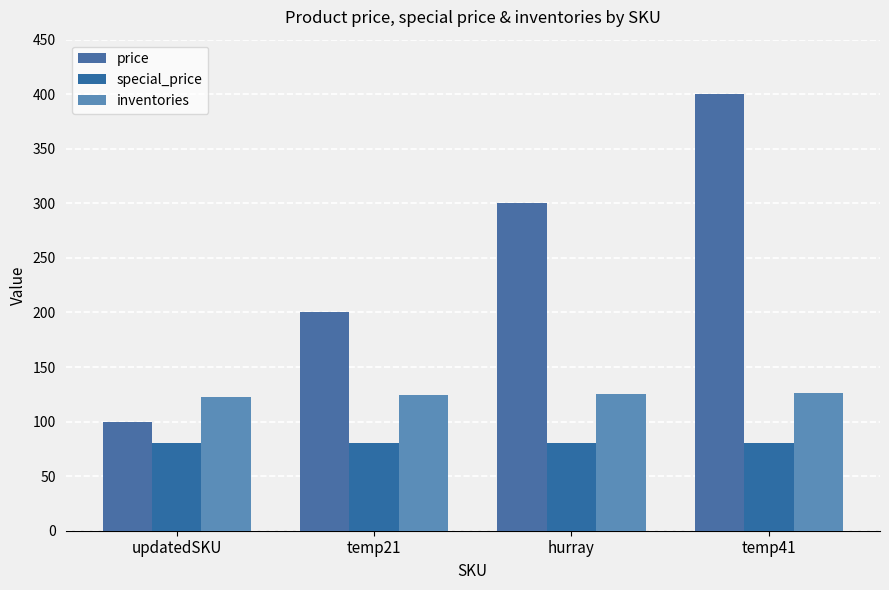

At which label does price first exceed 300?

temp41